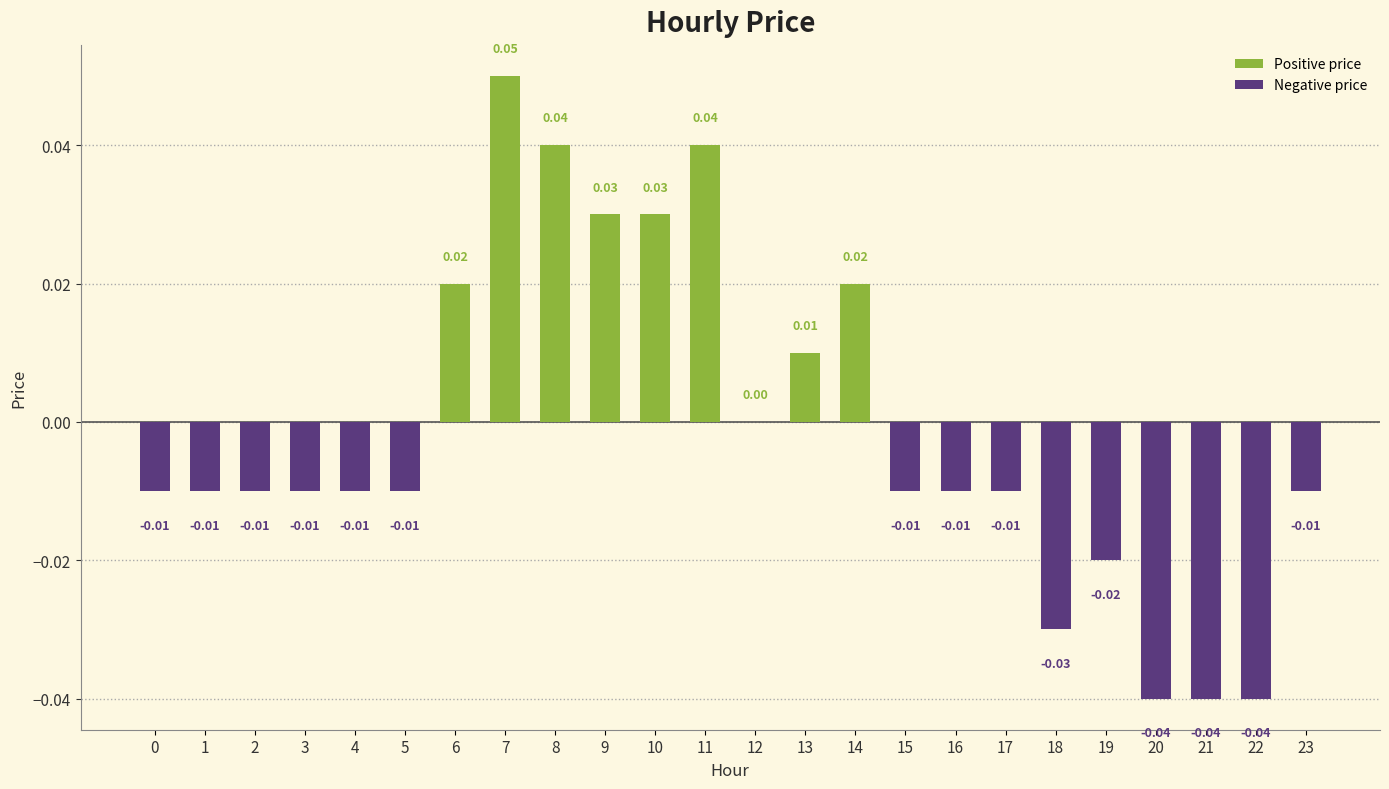

The Negative price series shows 0.0 at 14. True or false?

False